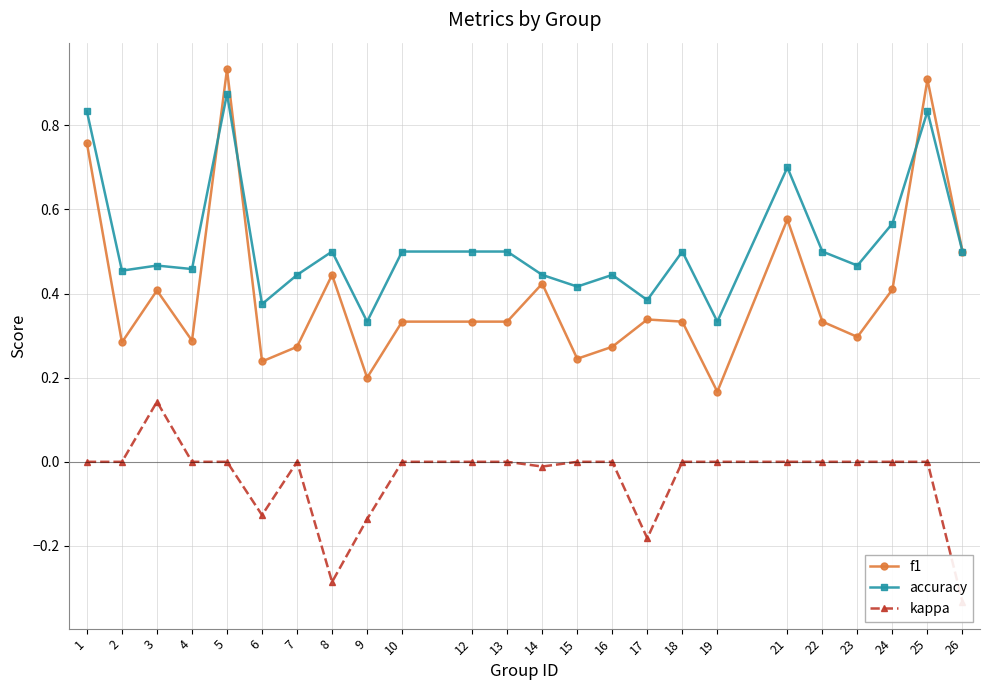

The value of kappa at 15 is 0.0. True or false?

True